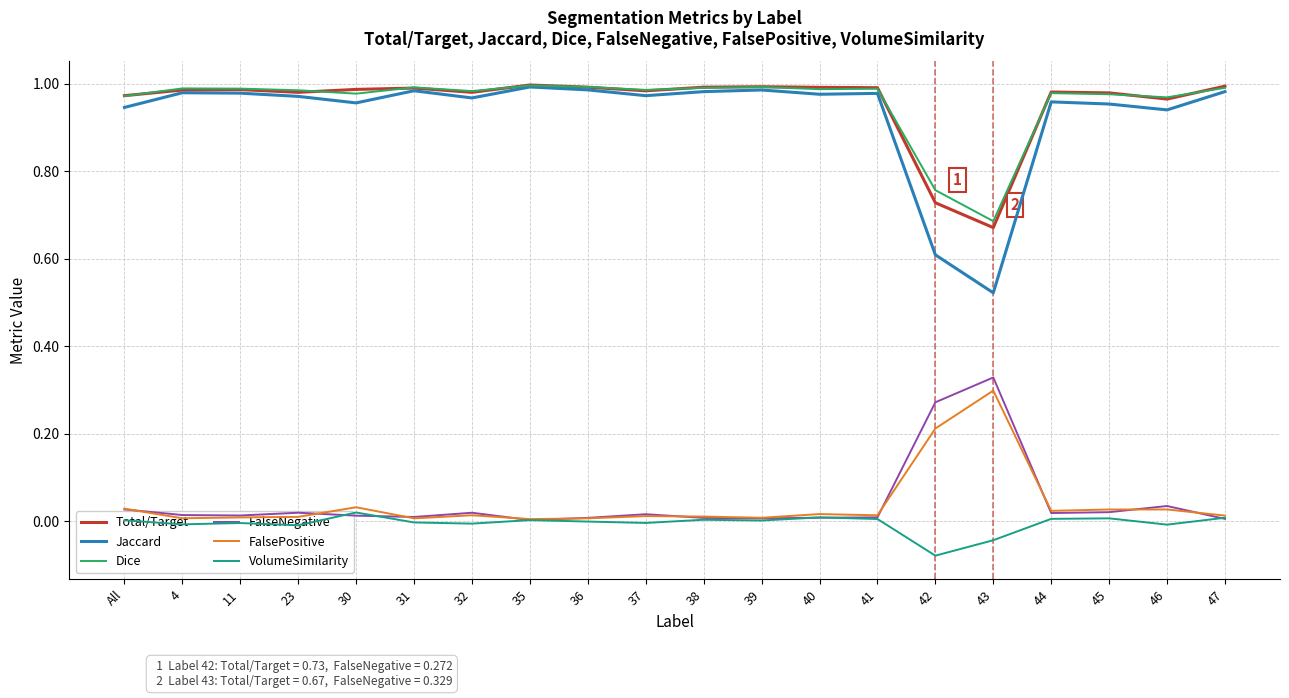

Count the number of categories in the chart.

20